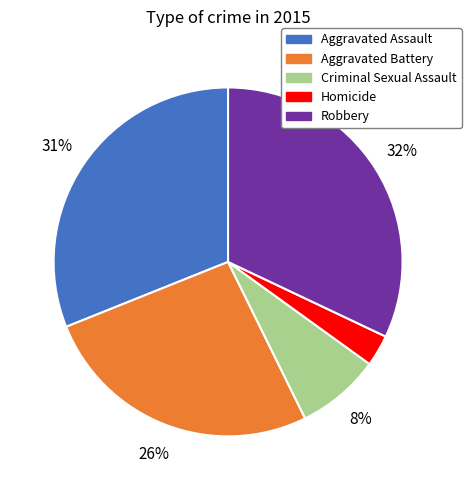

Which category has the smallest portion of the pie?

Homicide